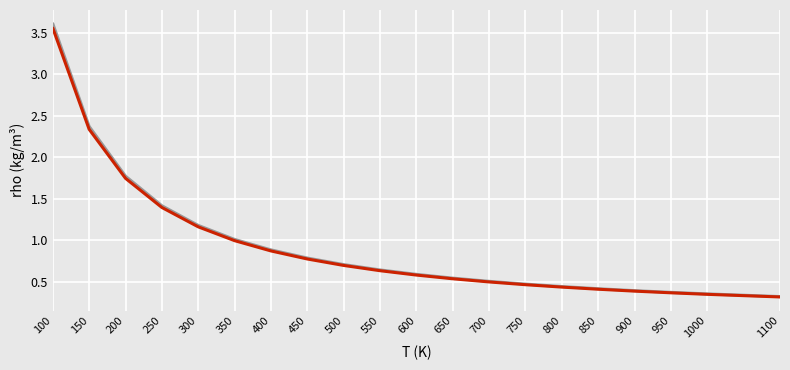

Which label corresponds to the largest value in the chart?

100